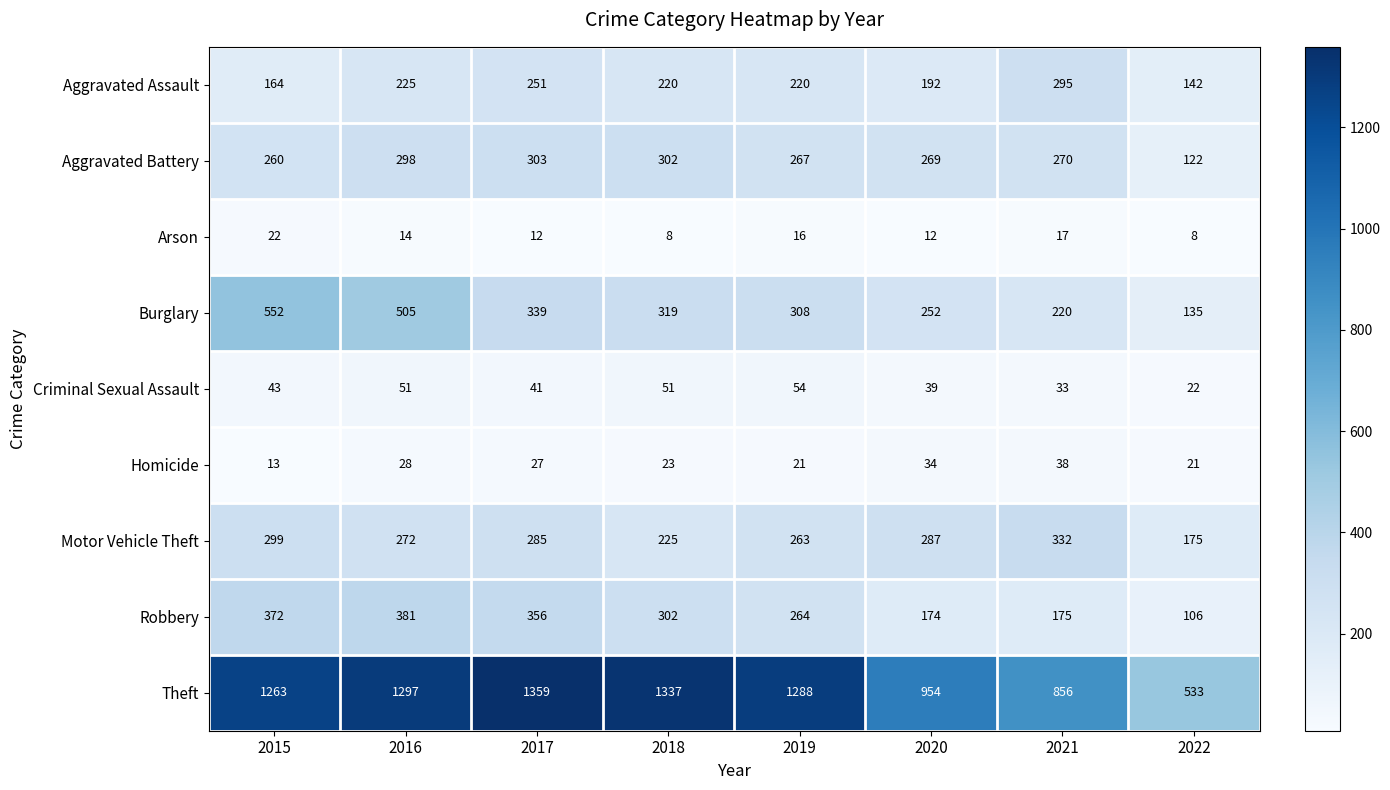

How many data points does each series have?

8